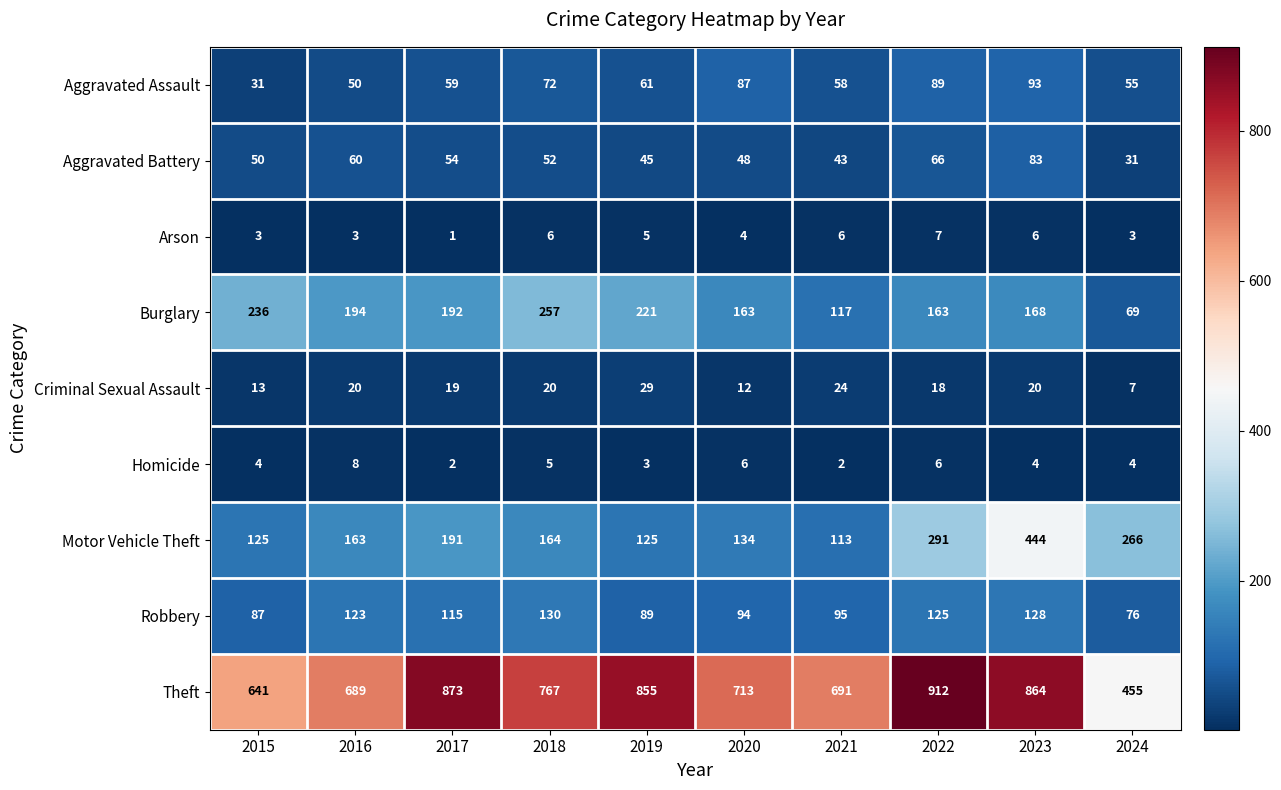

At how many categories does at least one series exceed 409?

10